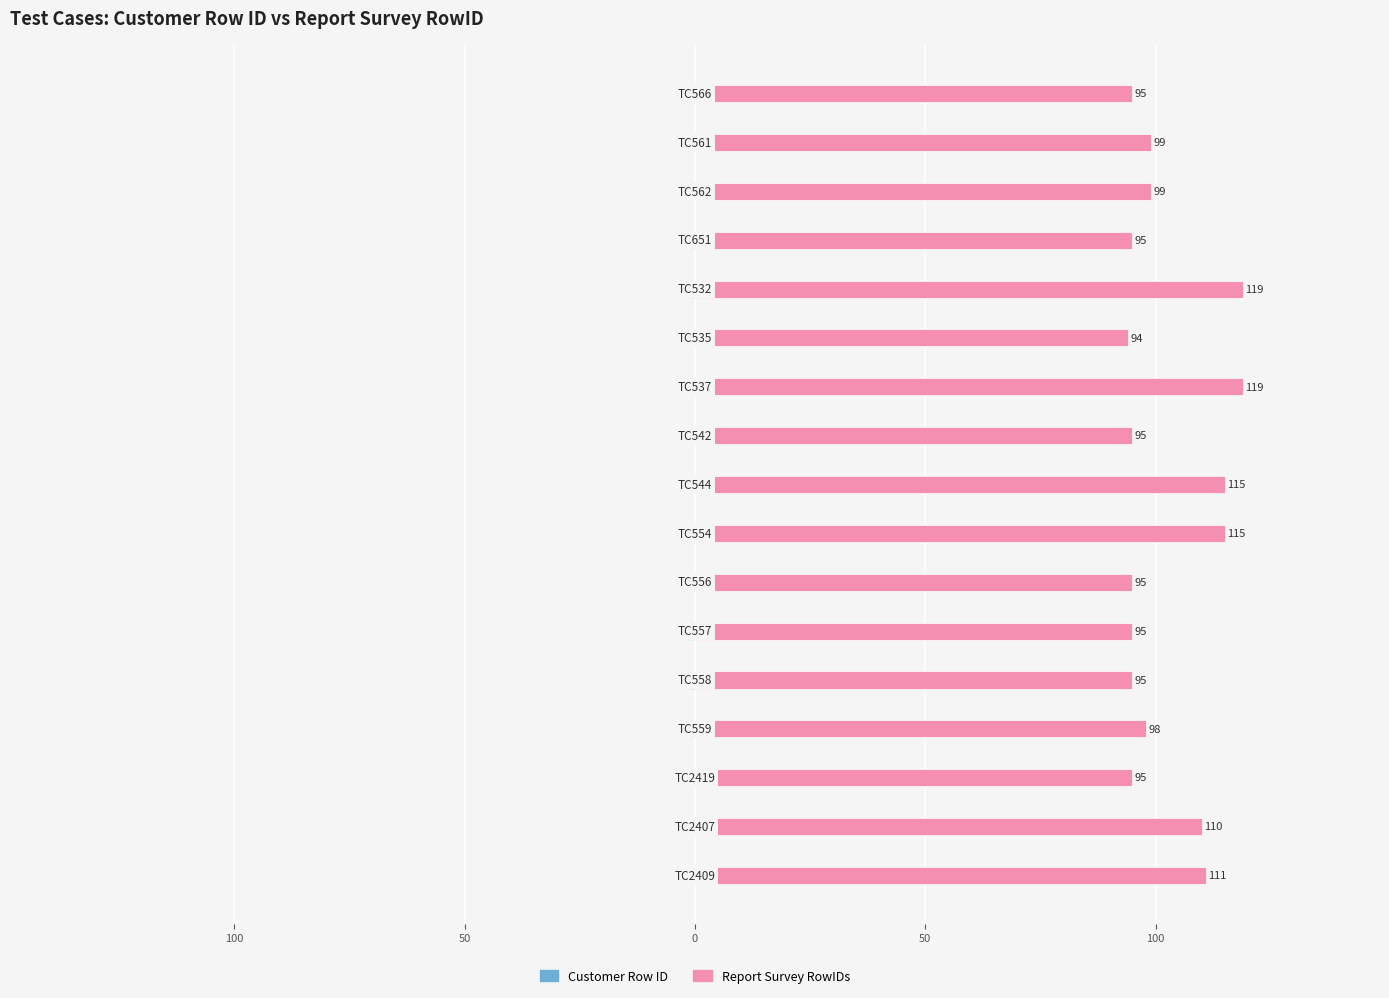

Is it true that Report Survey RowIDs equals 46 at 16?

False